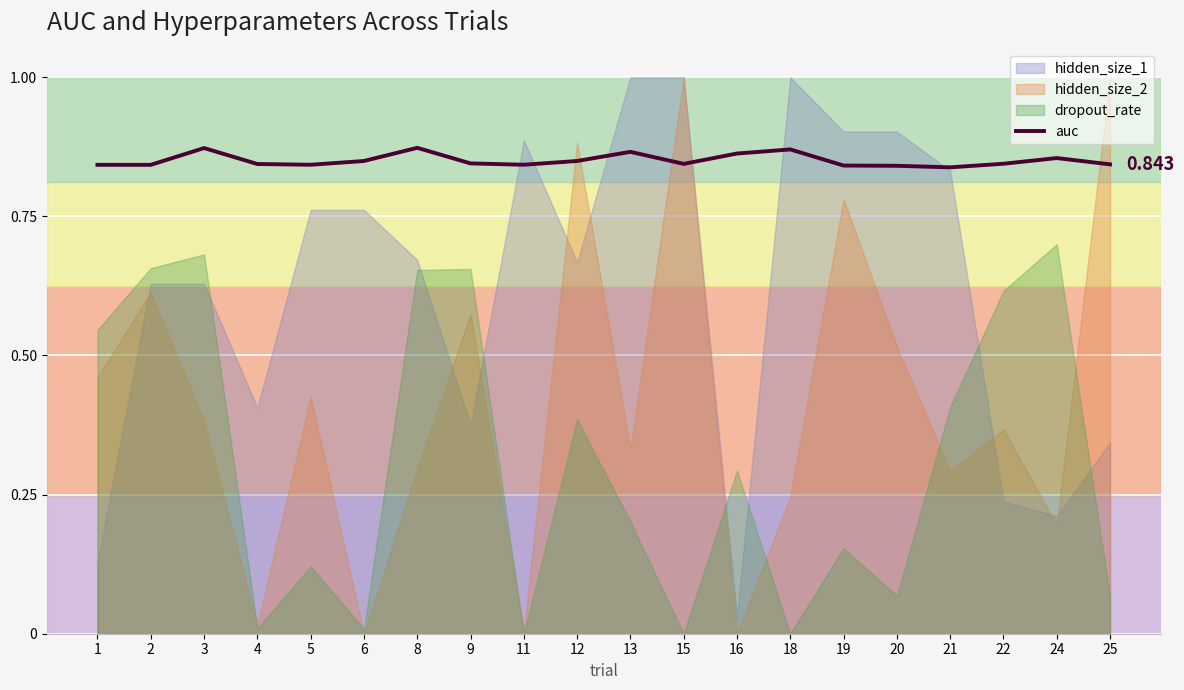

How many lines are shown in the chart?

1